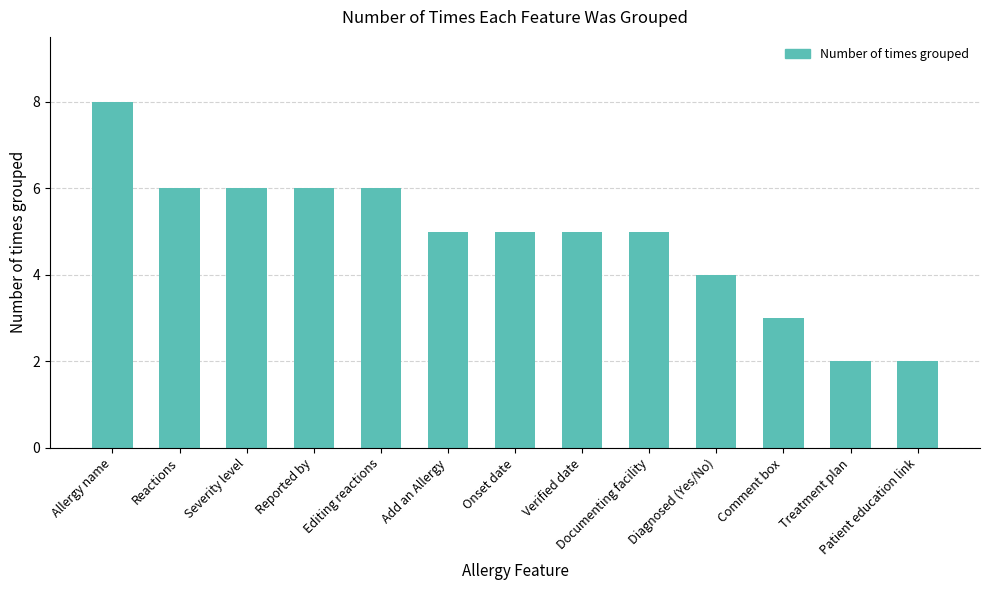

The value at Verified date is 5. True or false?

True